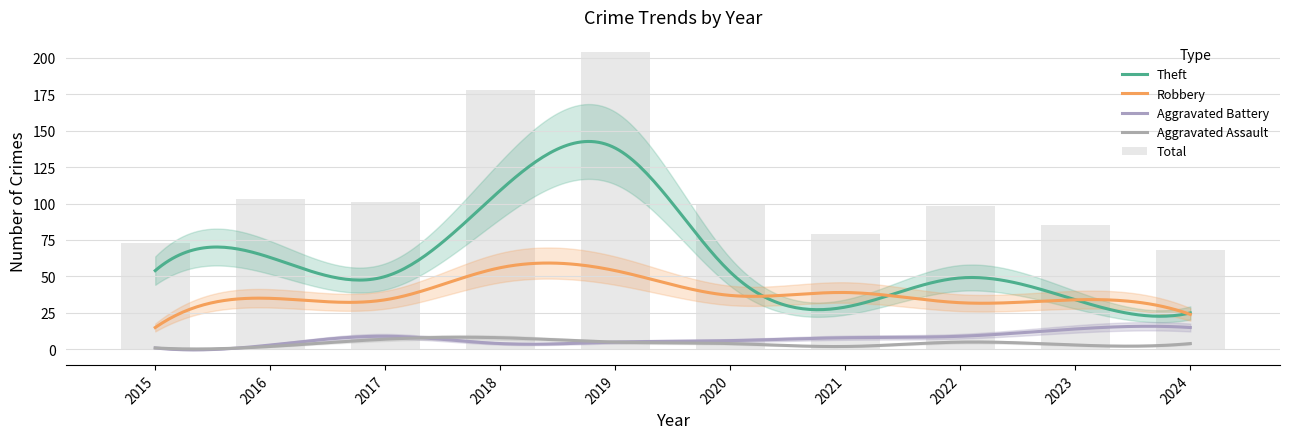

Count the number of categories in the chart.

10